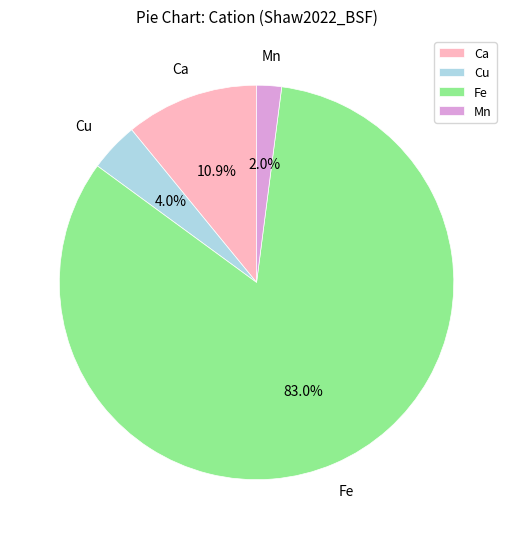

Does any single category account for the majority?

Yes